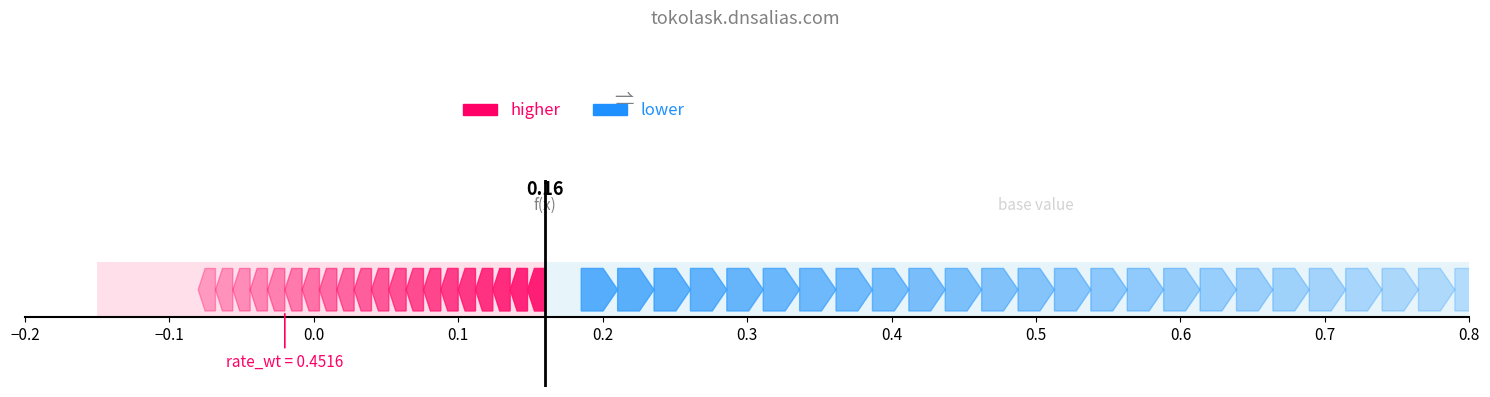

How many bars are there in each group?

2